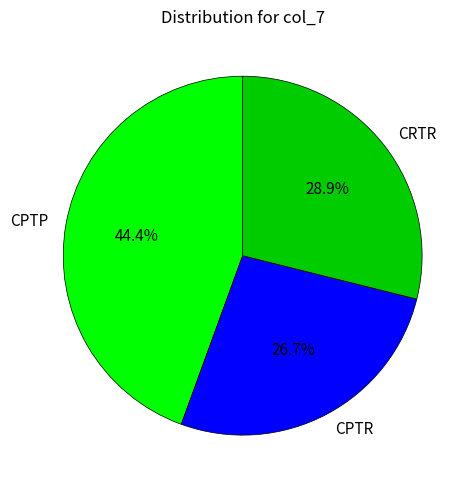

What percentage do CRTR and CPTP together represent?

73.3%